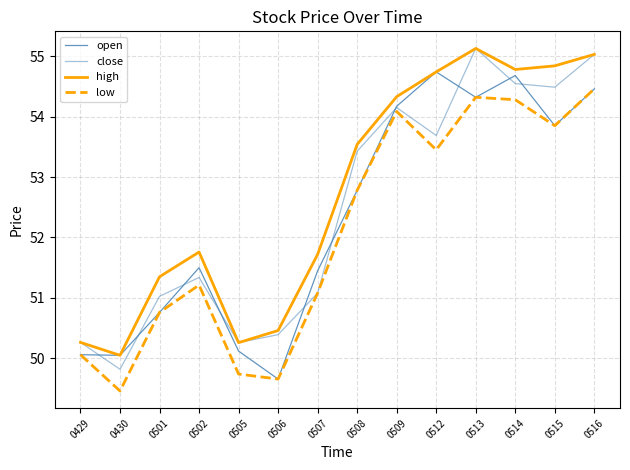

Is it true that open equals 28.2 at 0507?

False